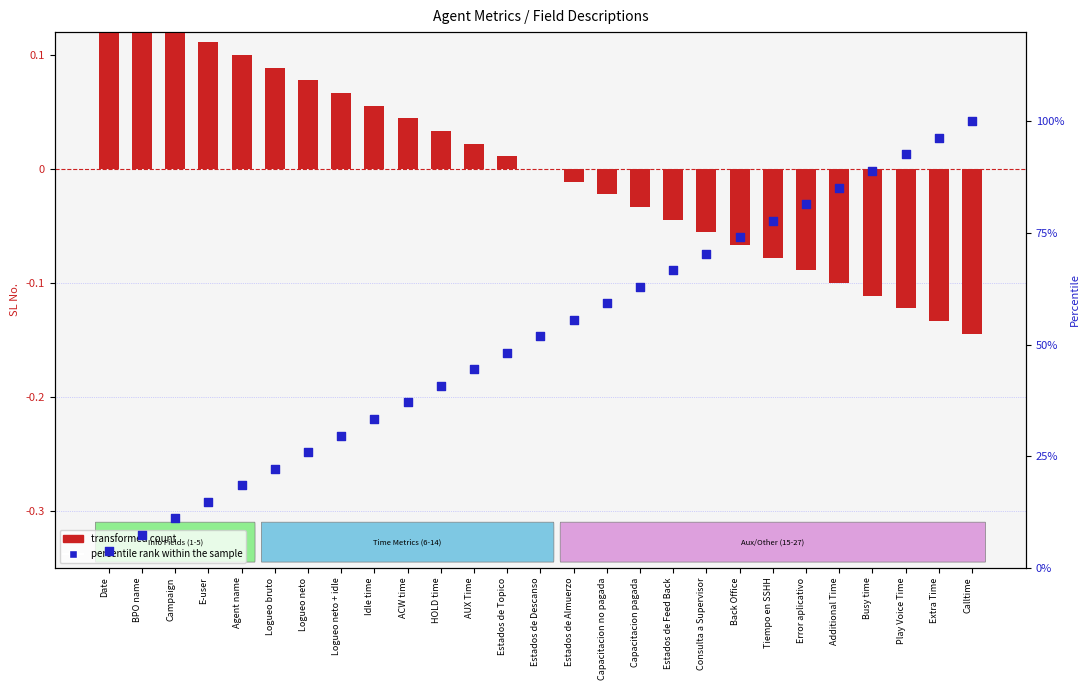

Which series contains the highest Y value?

percentile rank within the sample